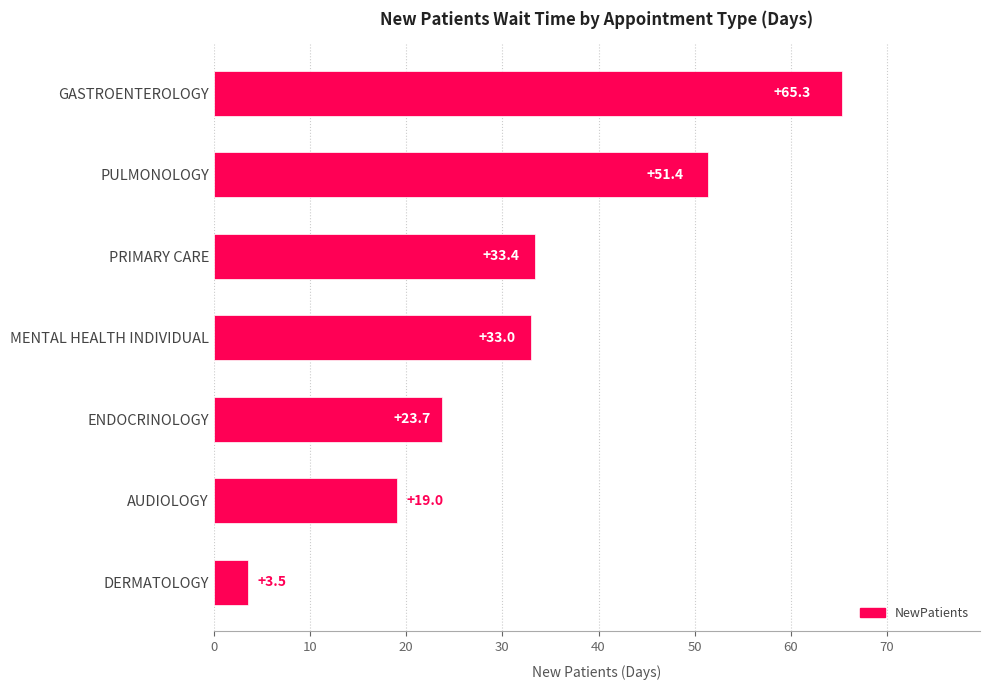

What is the ratio of the value at GASTROENTEROLOGY to the value at ENDOCRINOLOGY?

2.8